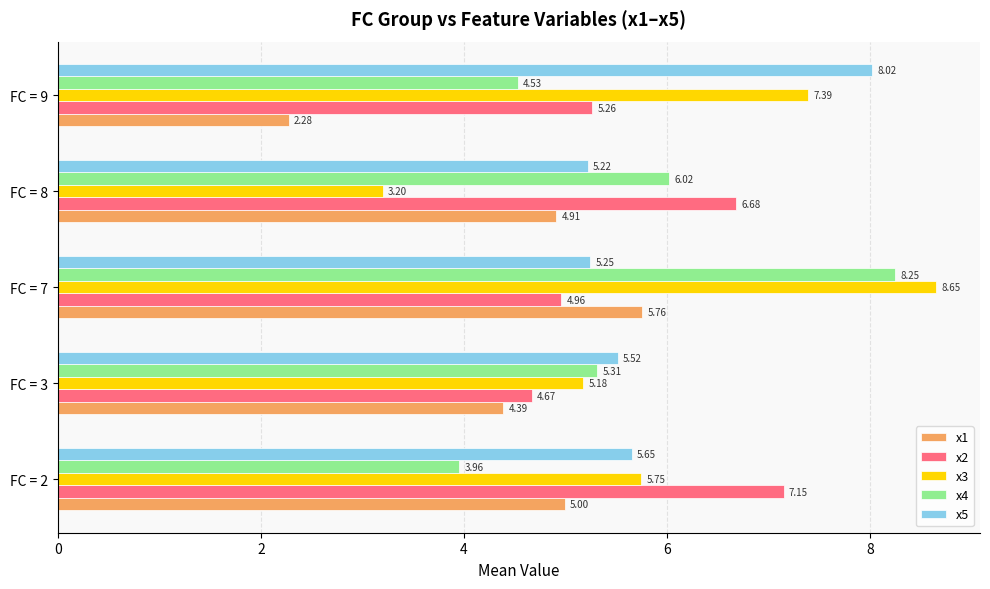

What is the difference between the x5 values at FC = 7 and FC = 2?

0.4